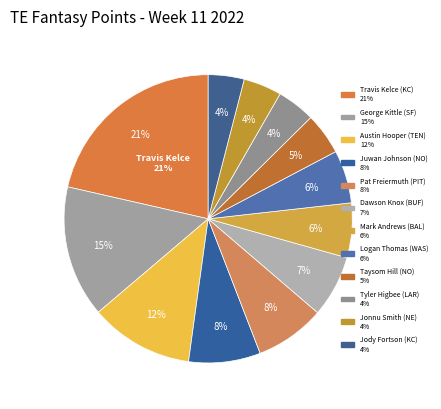

To the nearest percent, what portion does Pat Freiermuth (PIT) represent?

8%